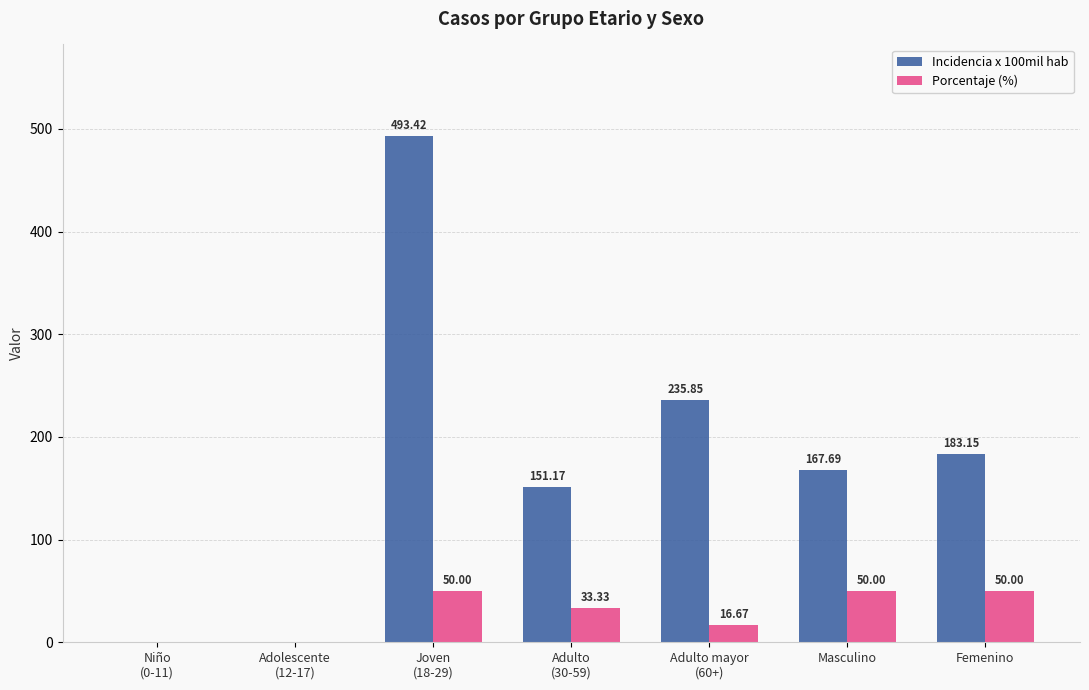

Which series has the largest total across all categories?

Incidencia x 100mil hab